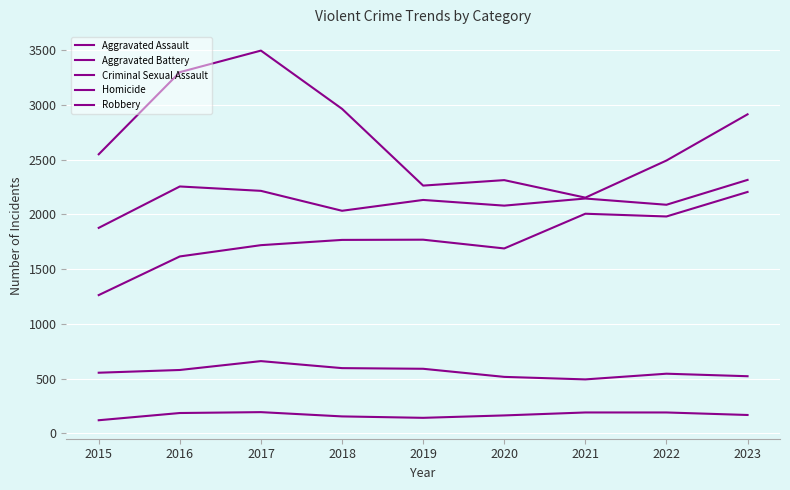

True or false: Aggravated Battery has more than 1 interior local peaks.

True